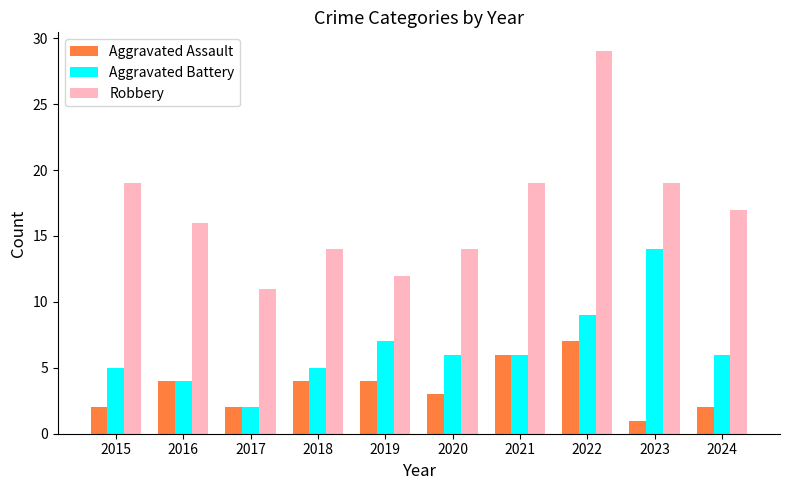

At which category is the sum across all series the highest?

2022